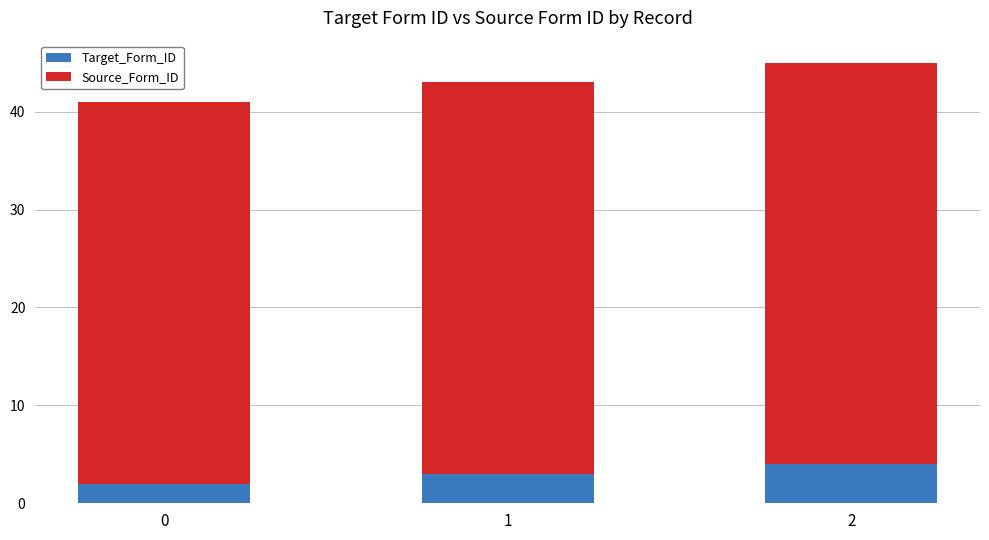

At which category is the sum across all series the highest?

2